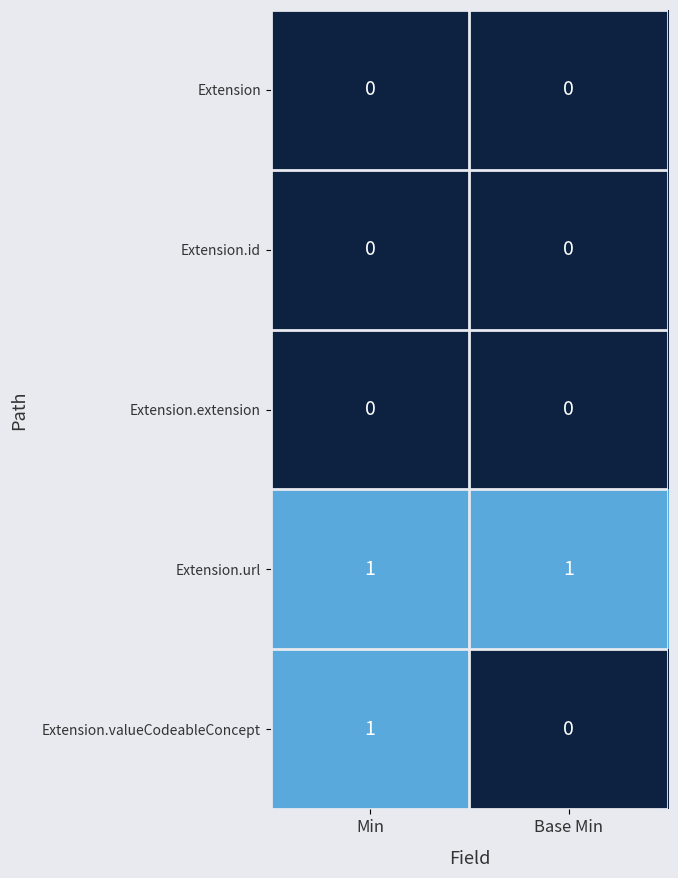

Reading right to left, extract all data points from this chart.

Extension: Base Min=0	Min=0
Extension.id: Base Min=0	Min=0
Extension.extension: Base Min=0	Min=0
Extension.url: Base Min=1	Min=1
Extension.valueCodeableConcept: Base Min=0	Min=1